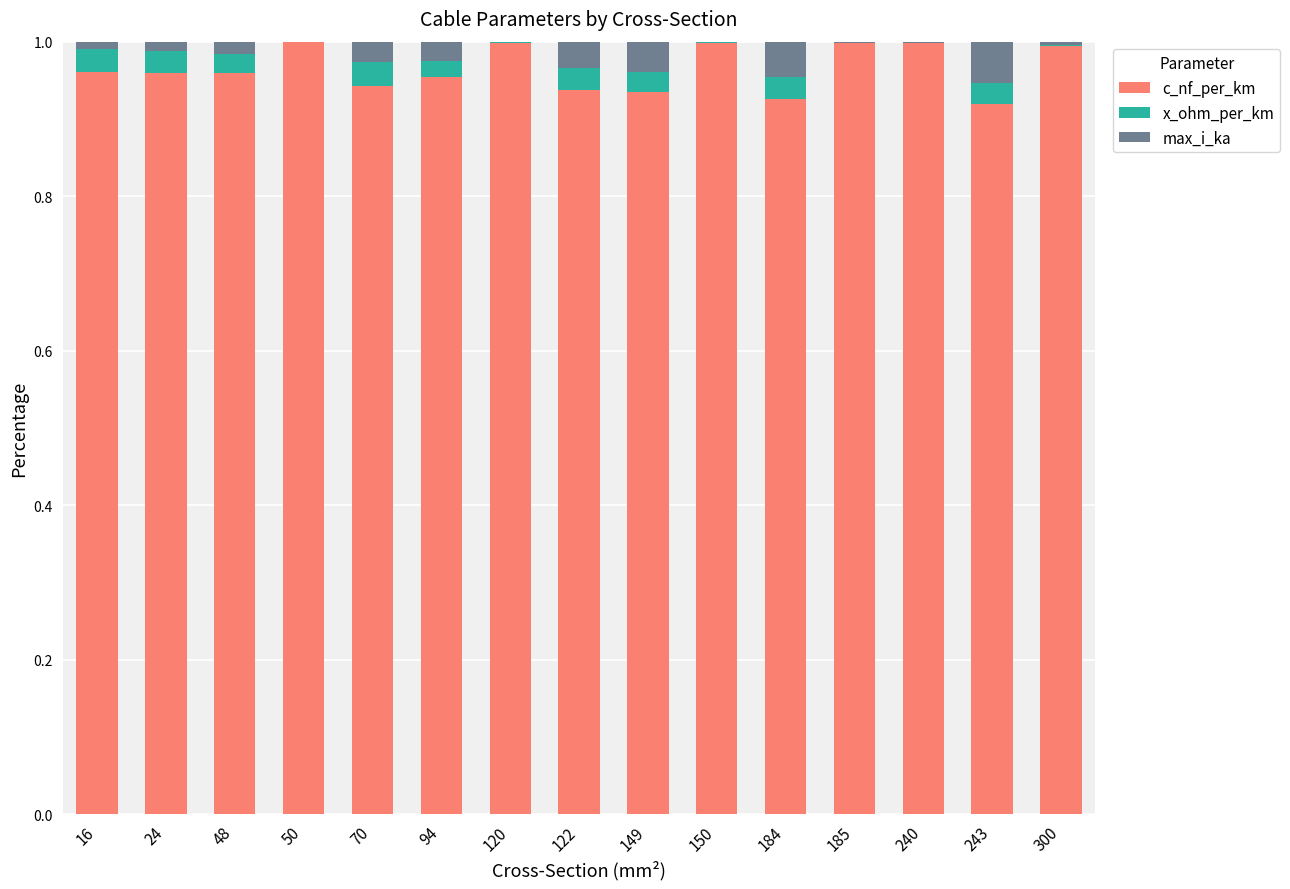

What is the sum of all c_nf_per_km values?

14.5